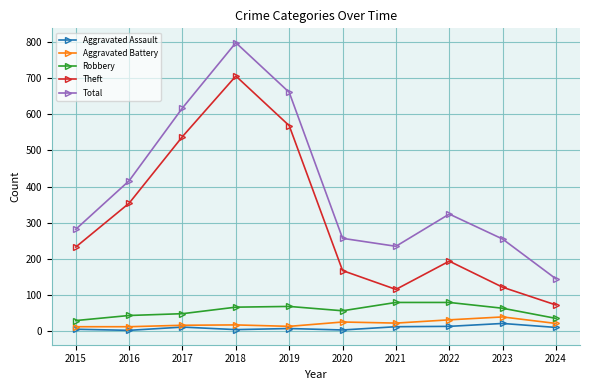

At 2020, list the series in order from smallest to largest.

Aggravated Assault, Aggravated Battery, Robbery, Theft, Total